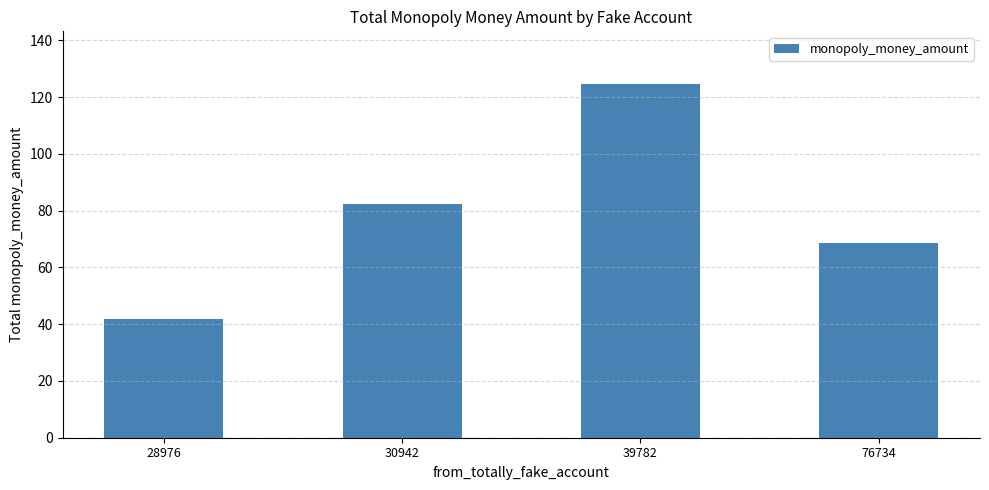

What is the difference between the maximum and minimum values?

82.6